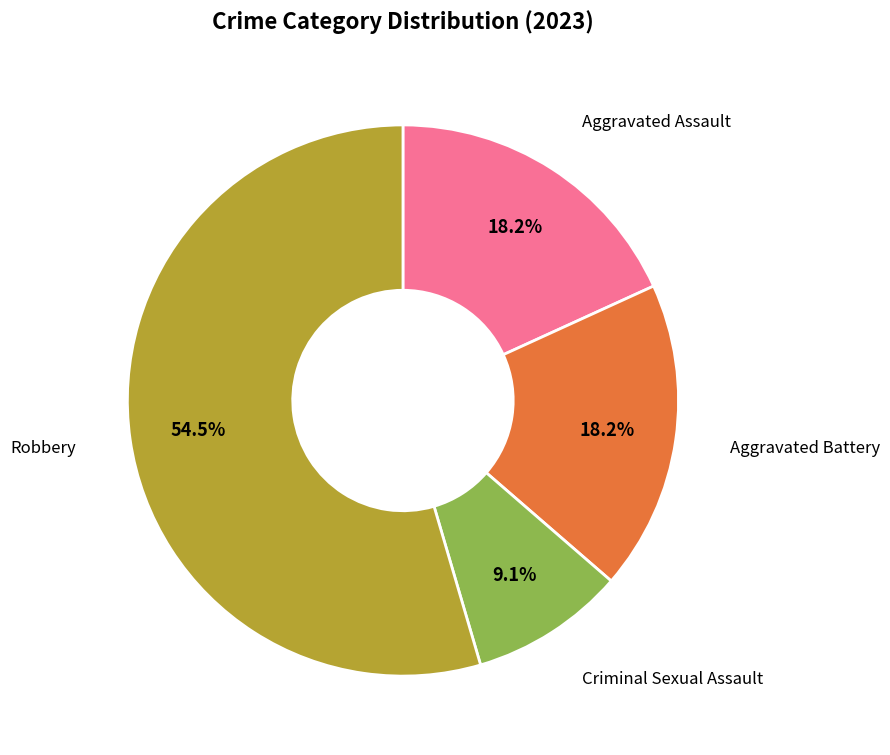

Which slice is the largest?

Robbery